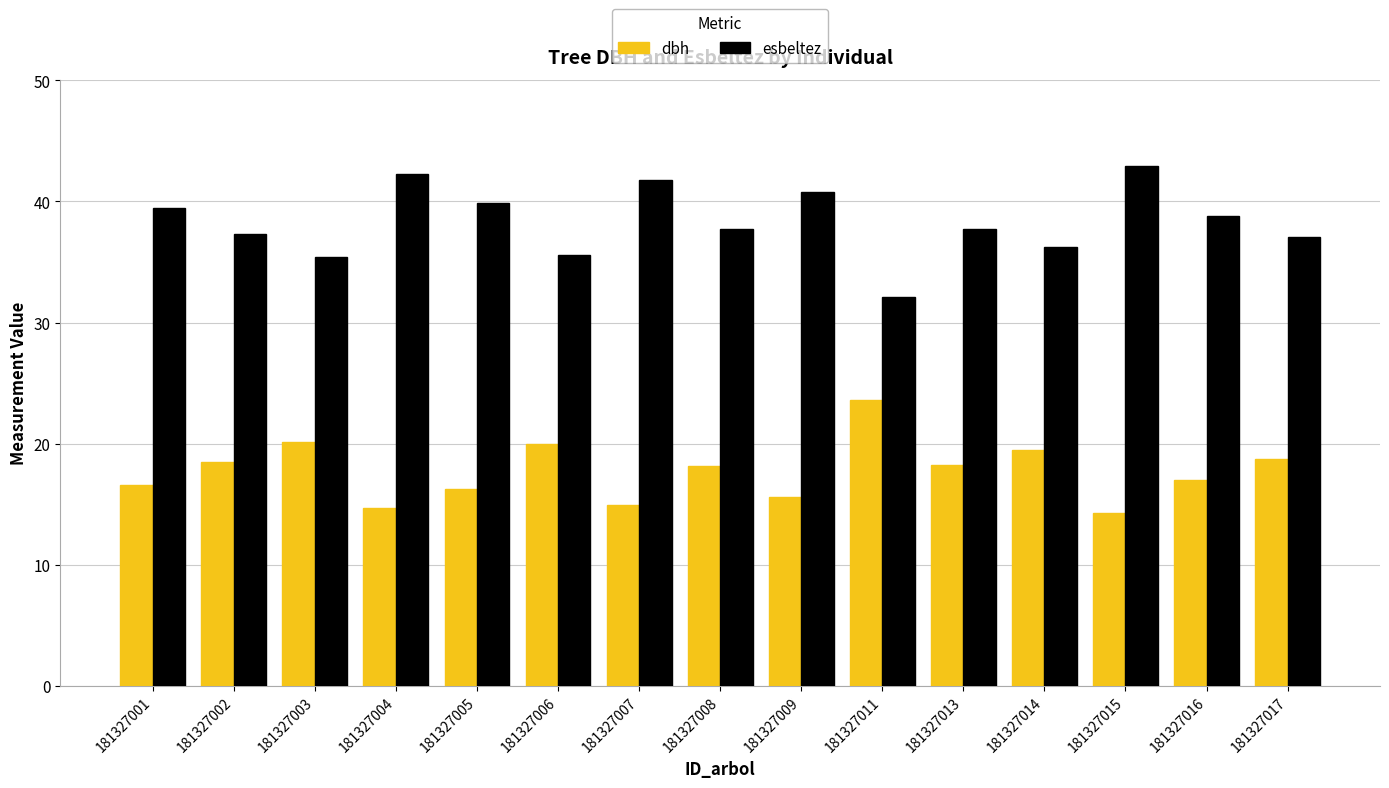

At which label does esbeltez reach its minimum?

181327011